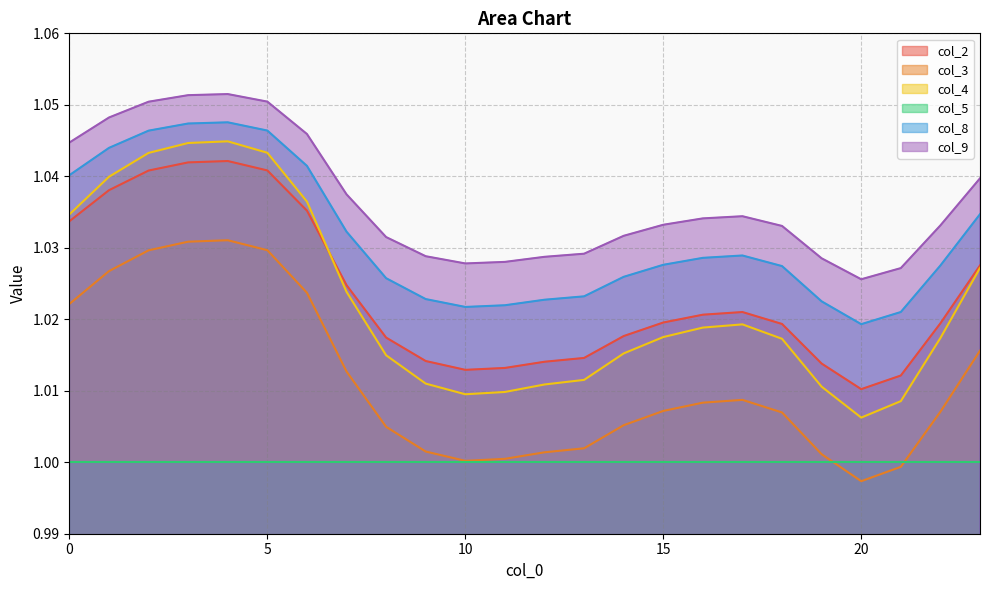

What is the value of the col_2 point at the 20th from the left?

1.0